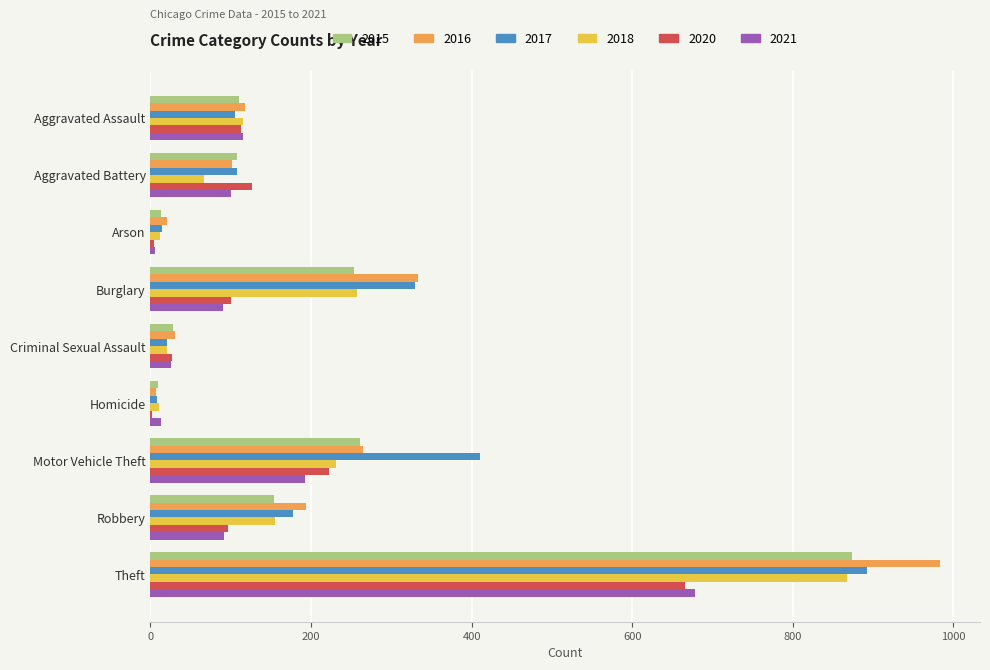

Is the value of 2018 at Motor Vehicle Theft greater than the value of 2016 at Motor Vehicle Theft?

No